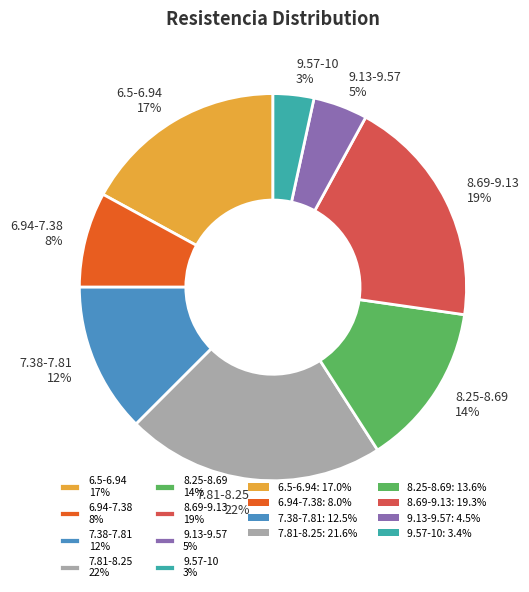

Is the sum of 8.69-9.13 19% and 6.94-7.38 8% greater than half?

No